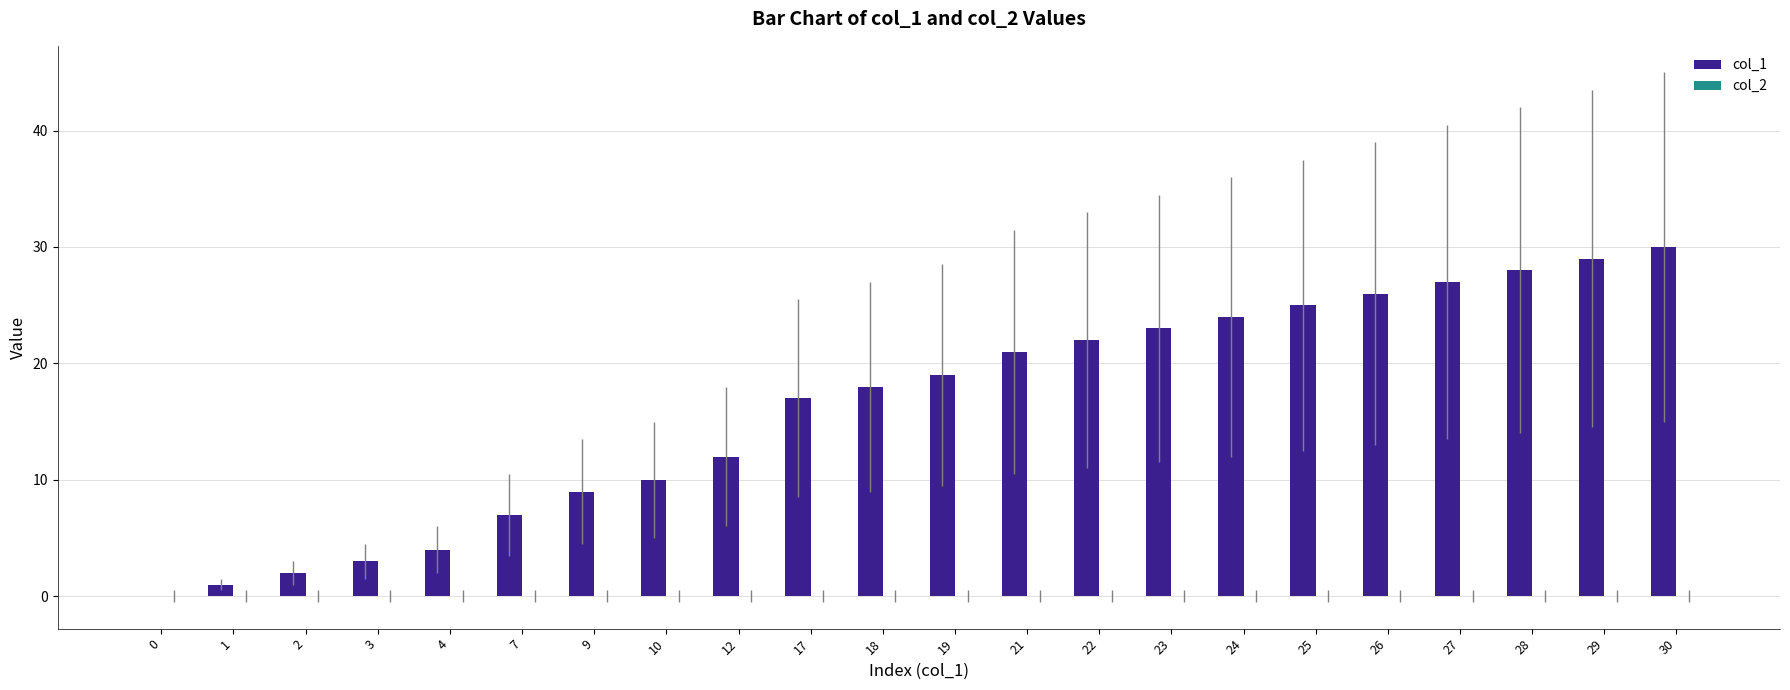

What is the ratio of the value at 30 to the value at 2?

15.0